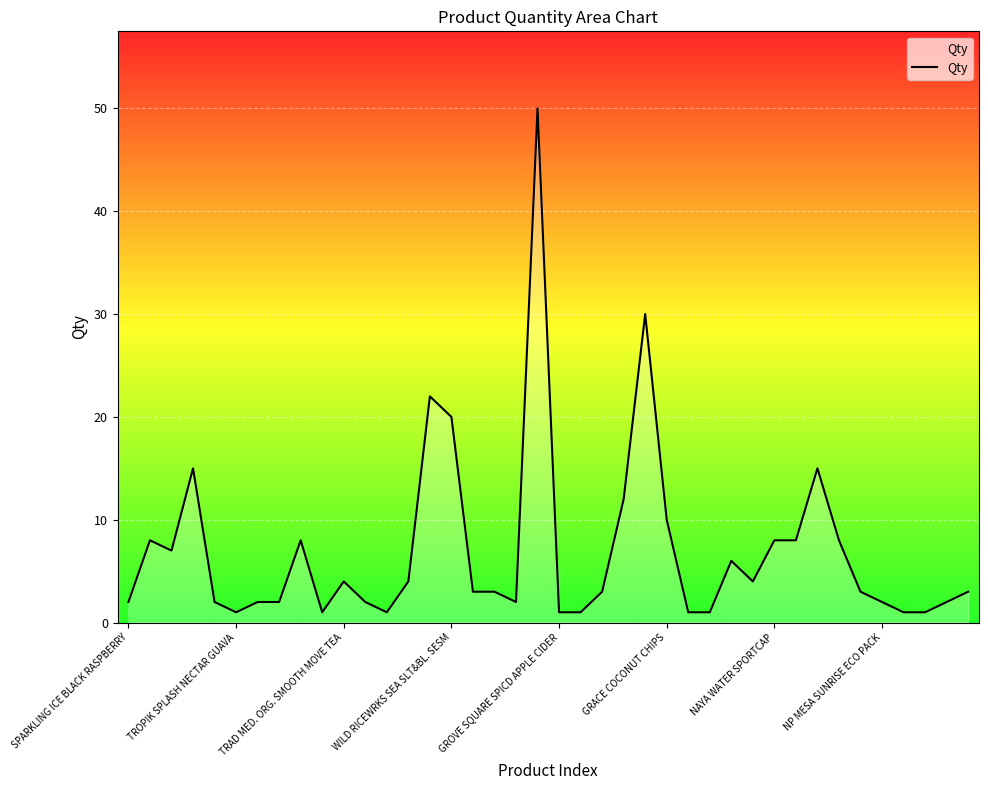

What is the greatest value displayed?

50